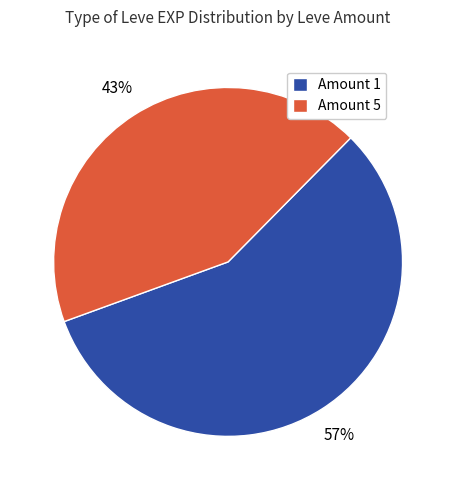

Which slice is the largest?

Amount 1